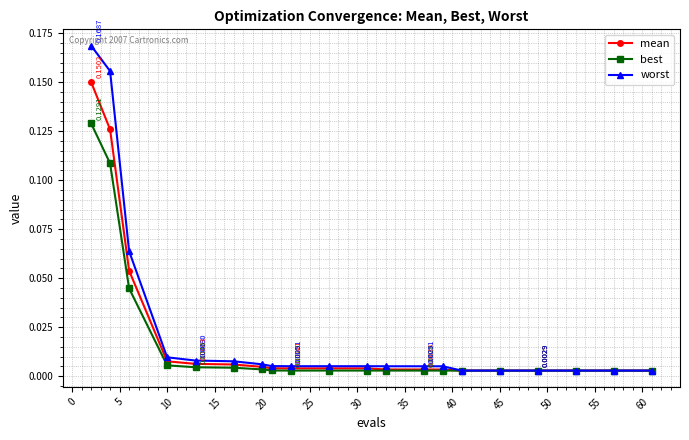

Which series has the widest spread of values?

worst